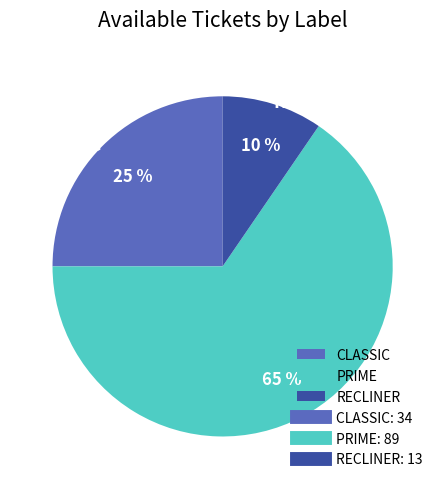

Which category accounts for the majority?

PRIME